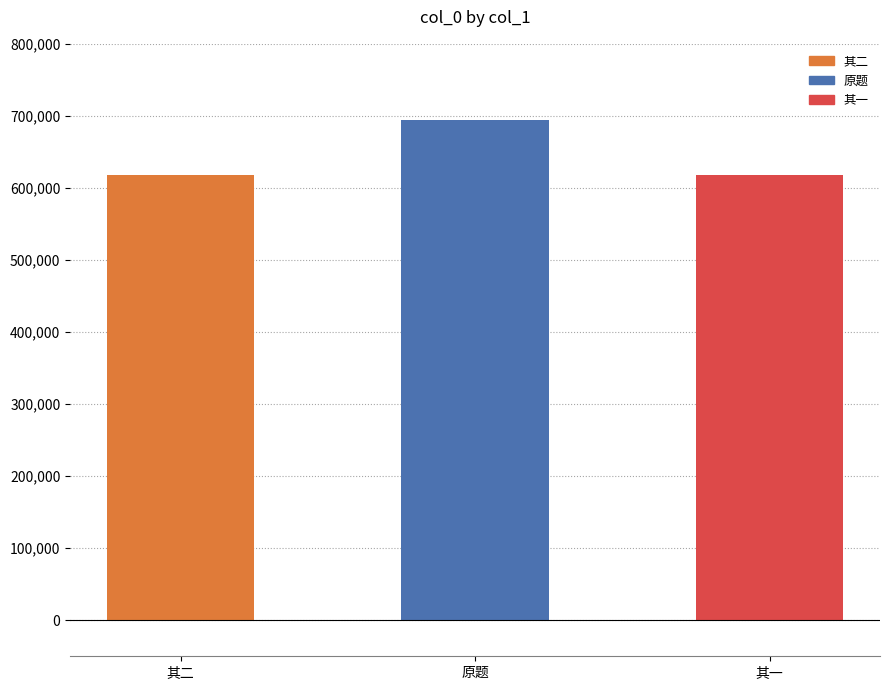

What is the label of the 1st bar from the right?

其一